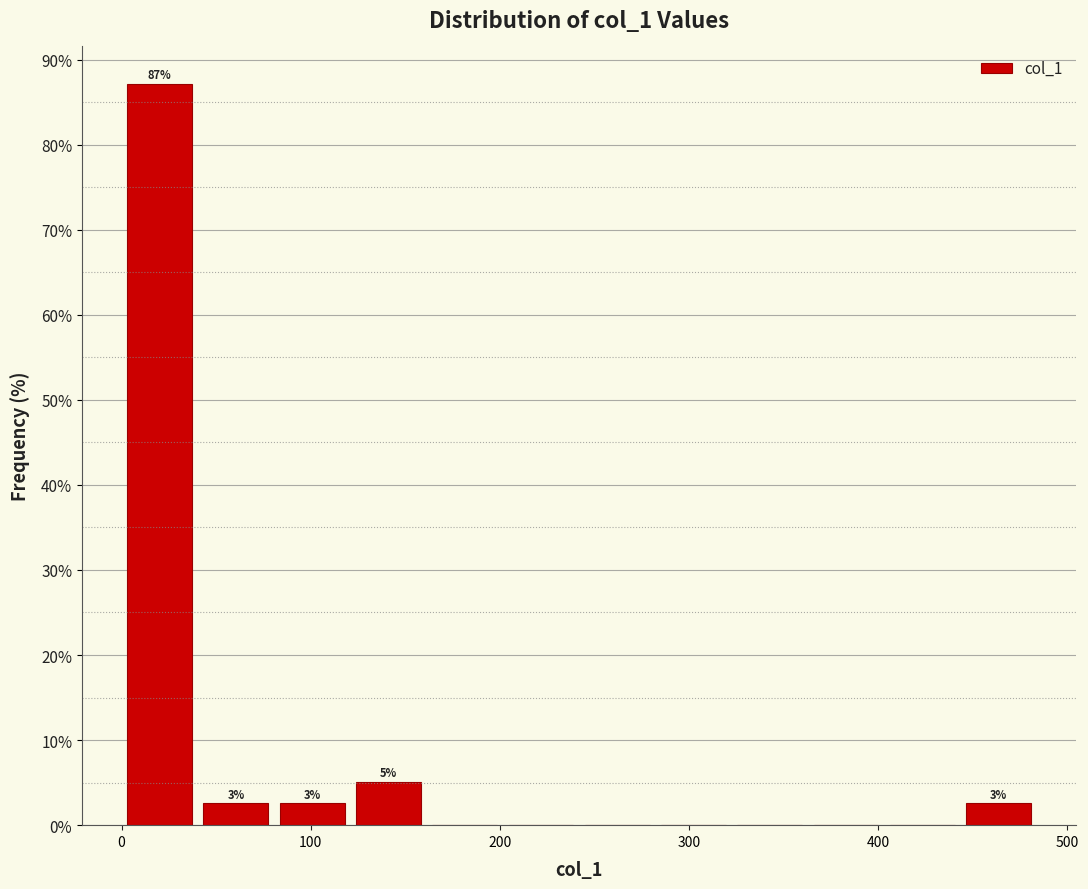

Which range on the x-axis has the tallest bar?

0 to 40